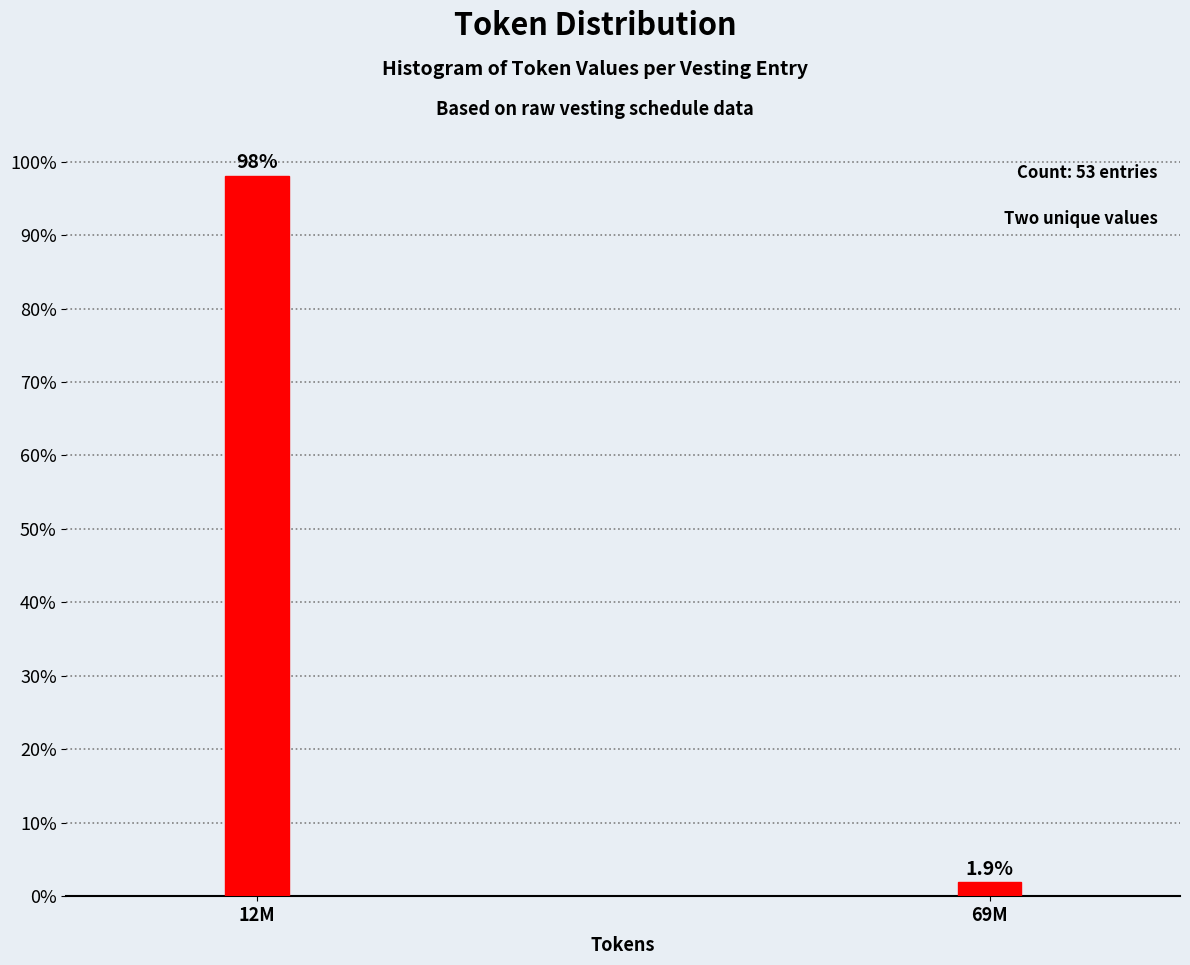

Reading left to right, transcribe all the data shown in this chart.

12M=98.1	69M=1.9